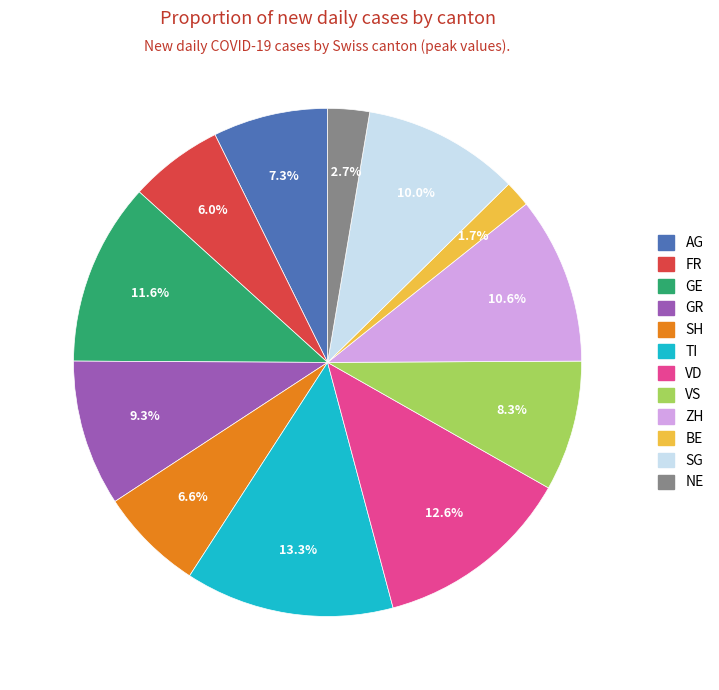

To the nearest percent, what is the difference between the largest and smallest slice percentages?

12%